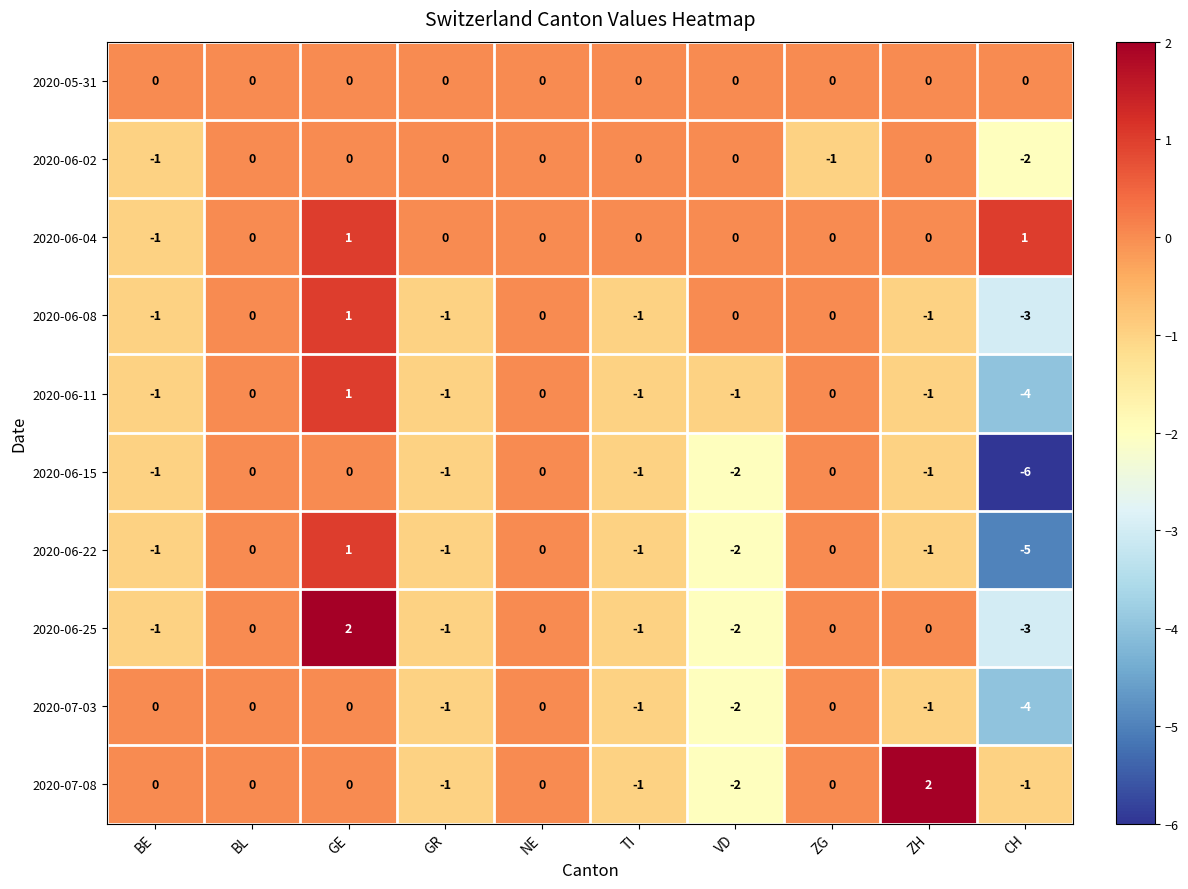

What is the lowest value of the 2020-06-15 series?

-6